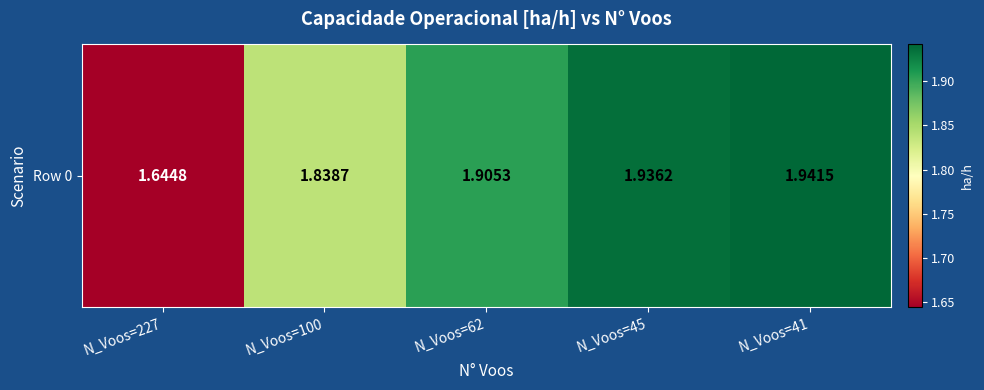

Where is the data nearest to the value 1?

N_Voos=227